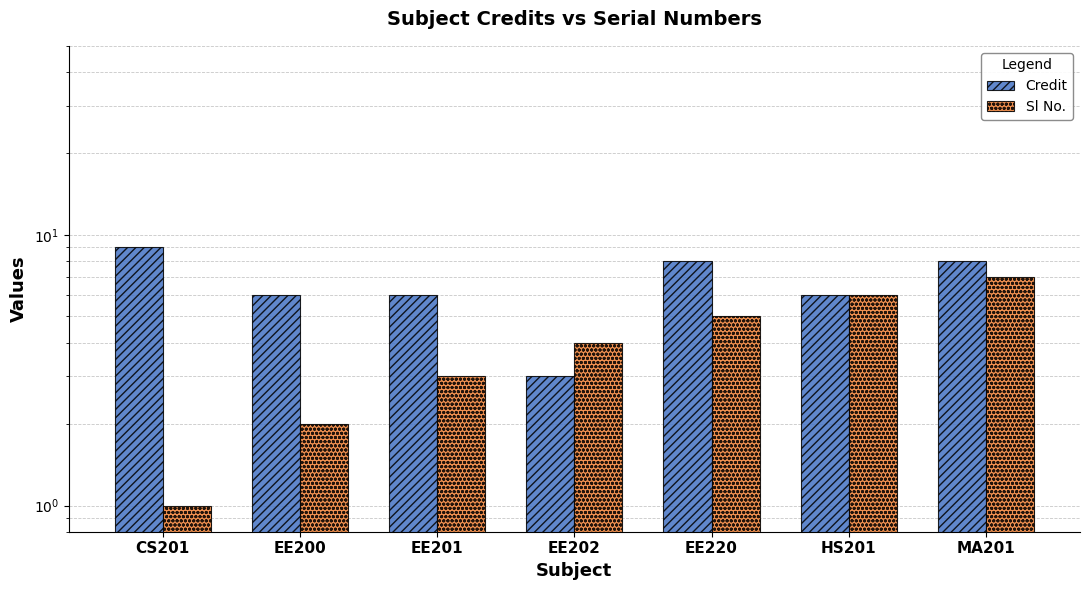

At which category does the chart reach its minimum across all series?

CS201